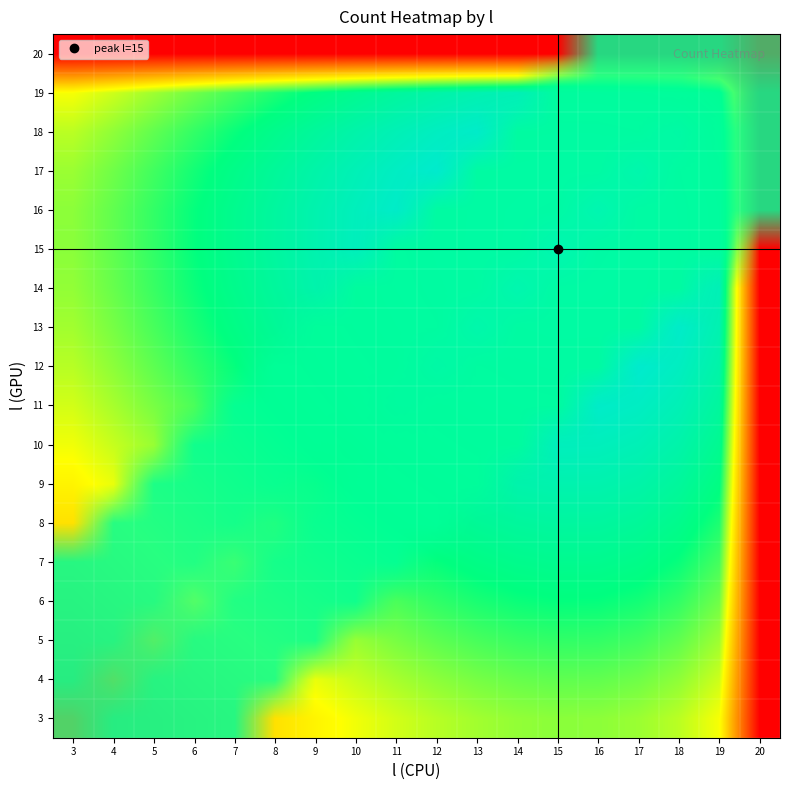

True or false: 12 has a value of 1.0 at 15.

True